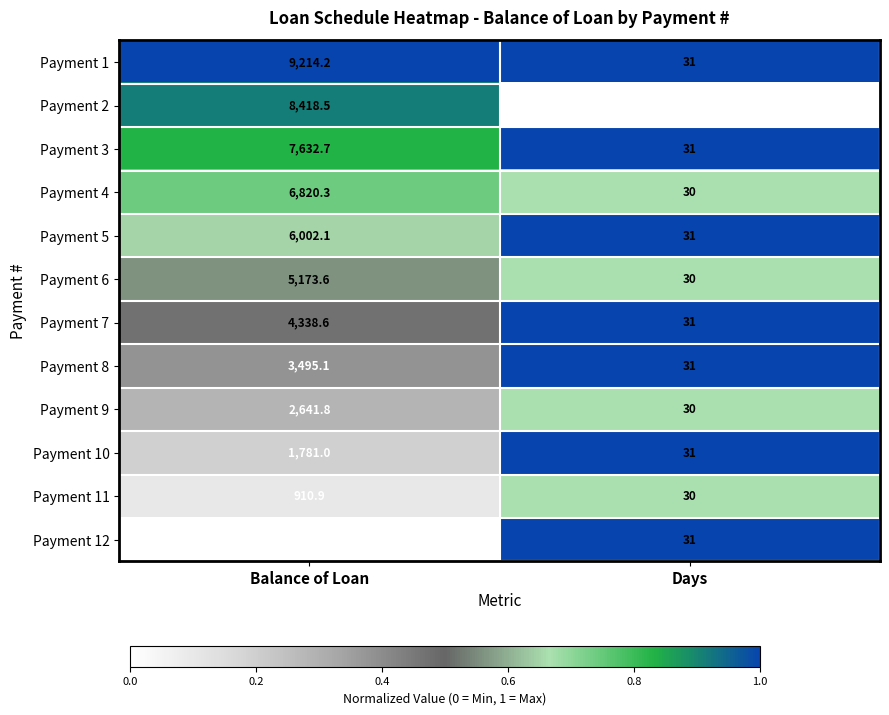

What is the maximum value shown in the chart?

9214.2